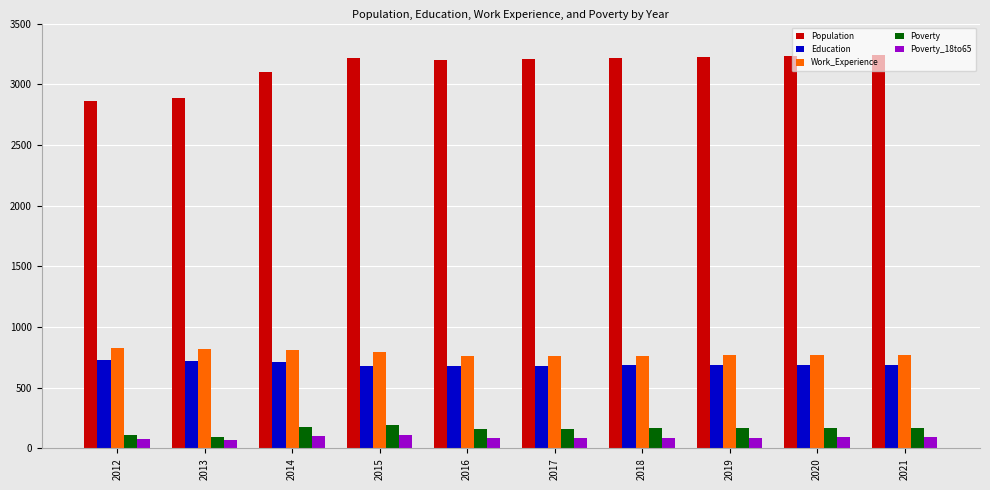

Which series has the largest total across all categories?

Population